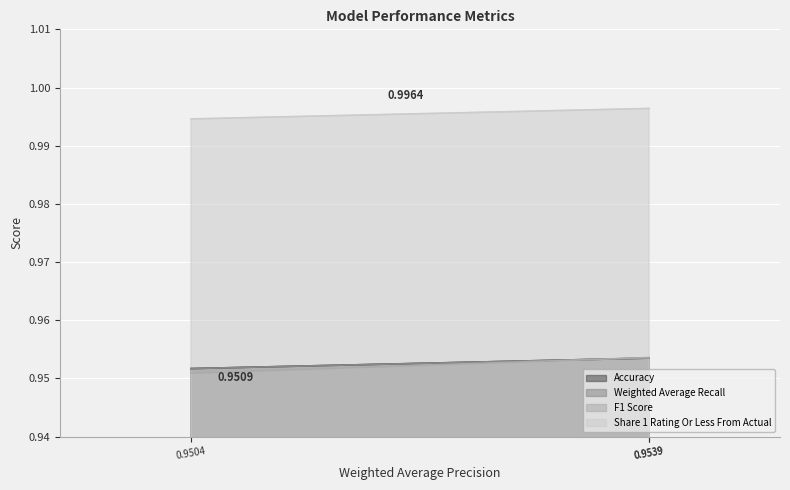

The value of F1 Score at 0.9504 is 0.3. True or false?

False